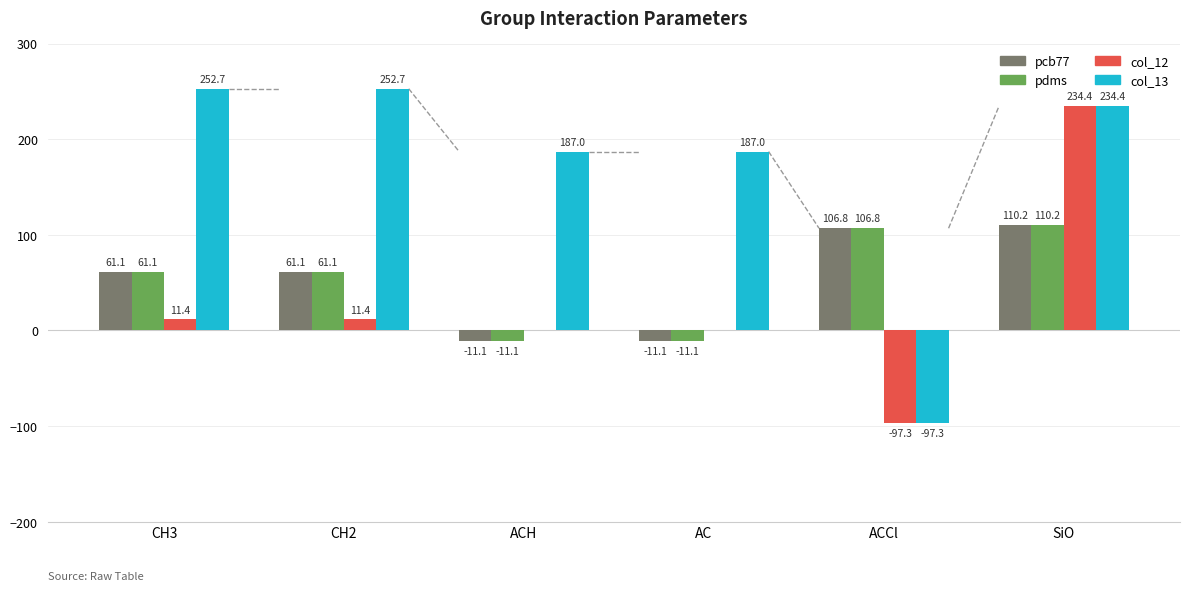

Count the number of data series in this chart.

4